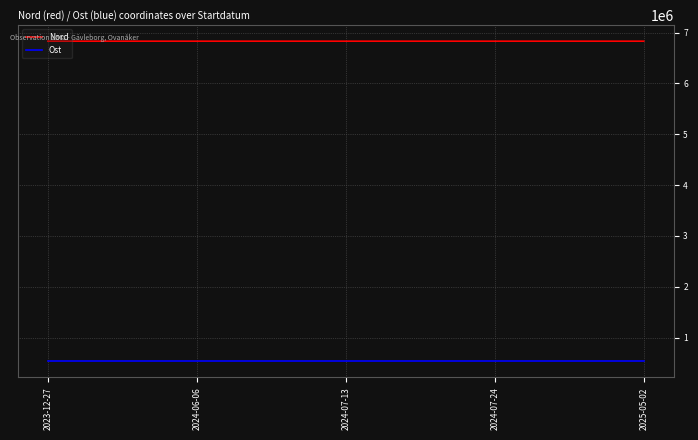

What is the minimum value for Ost?

534416